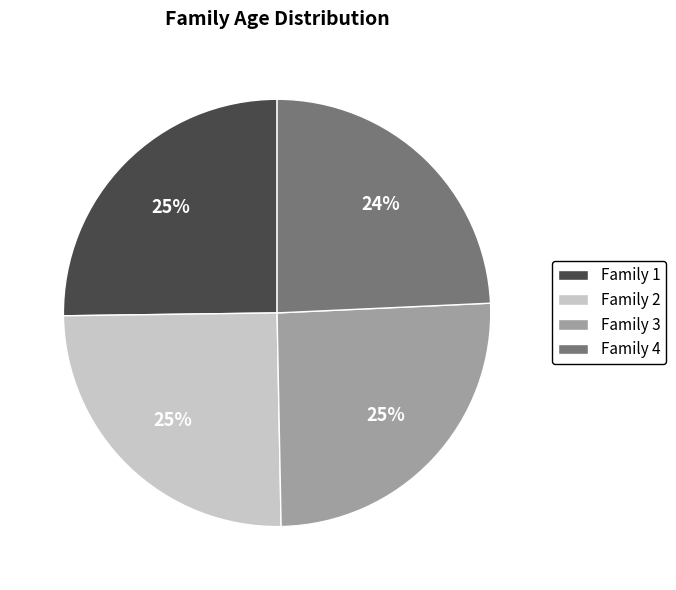

To the nearest percent, what is the combined percentage of Family 4 and Family 2?

49%